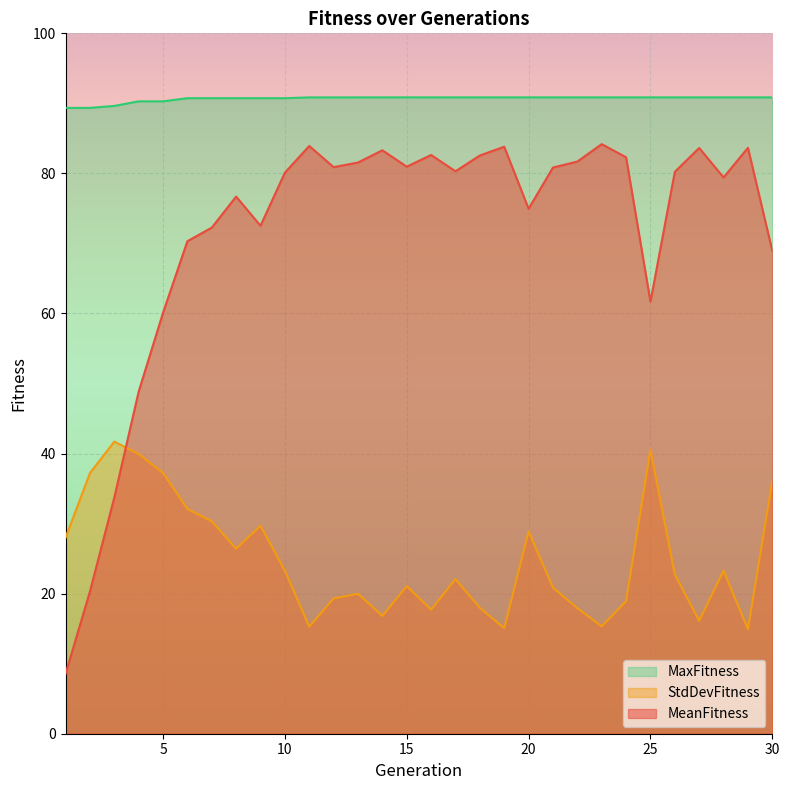

Is it true that StdDevFitness equals 6.4 at 13?

False